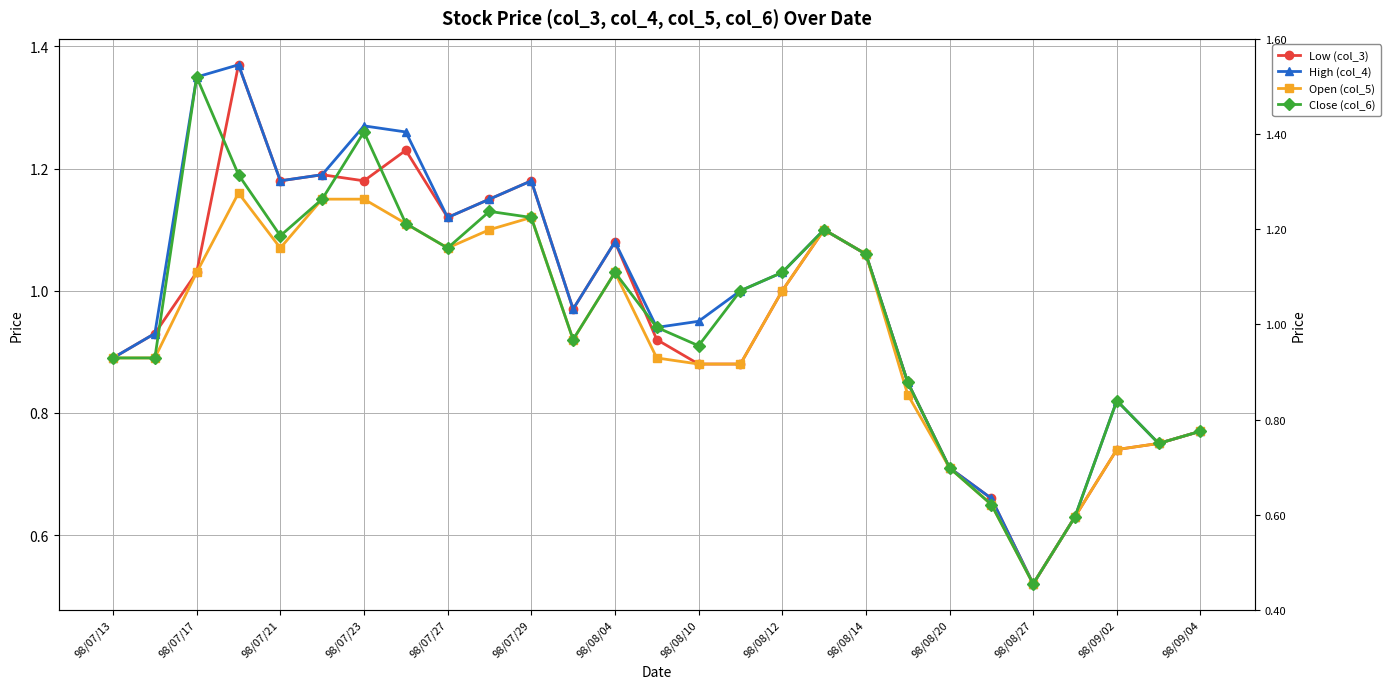

What is the average value of the Open (col_5) series?

0.9